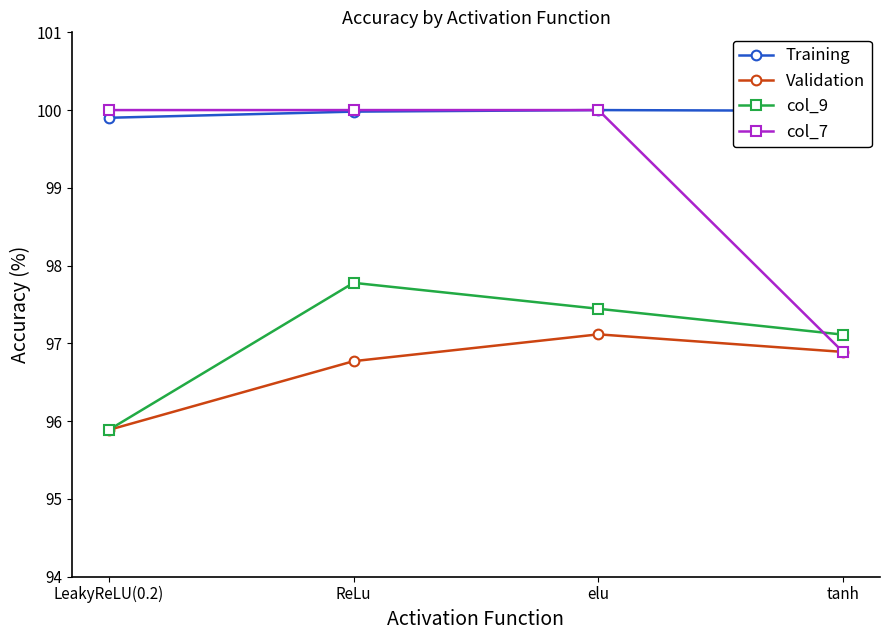

What is the highest value of the Training series?

100.0